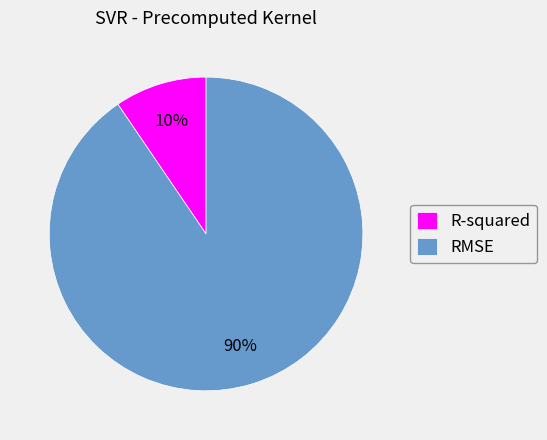

What percentage is the RMSE slice, to the nearest percent?

90%